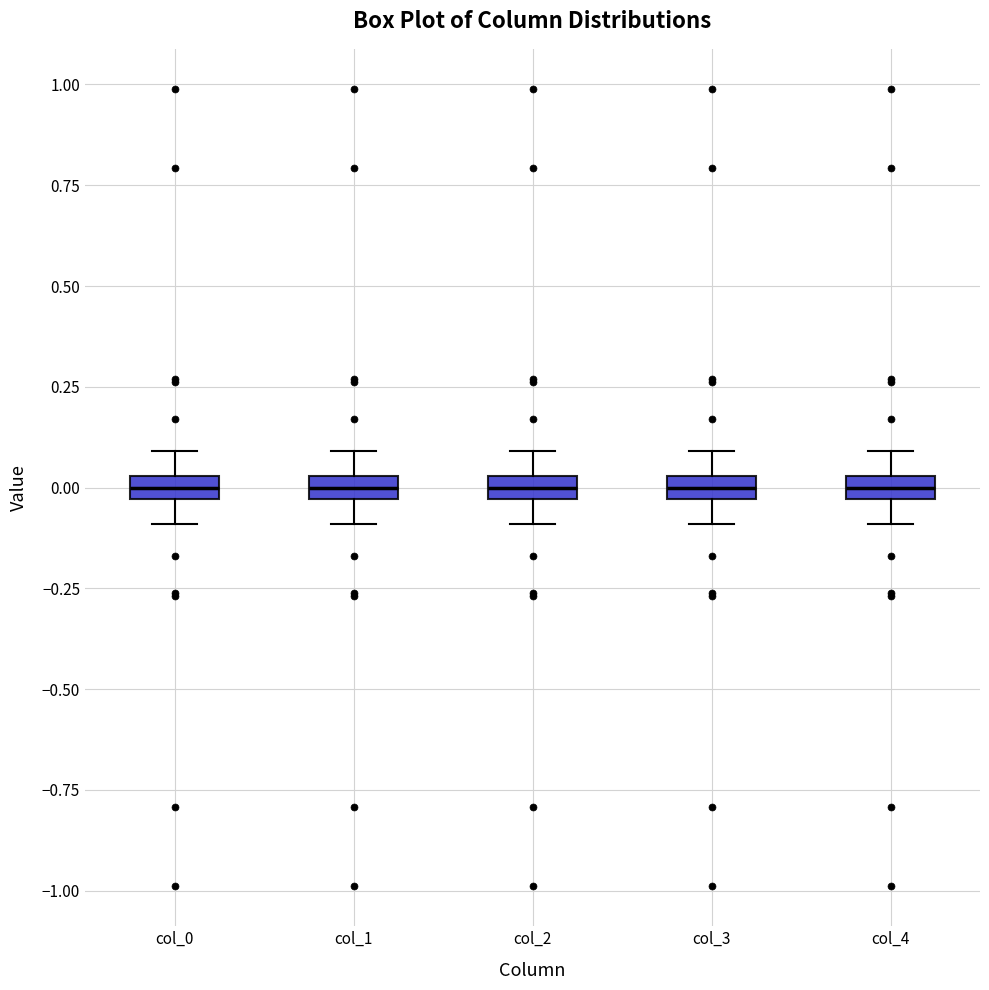

Where does the median line of the box for col_0 sit on the y-axis? The values are not printed on the chart, so give them approximately, as read against the axis.

0.00